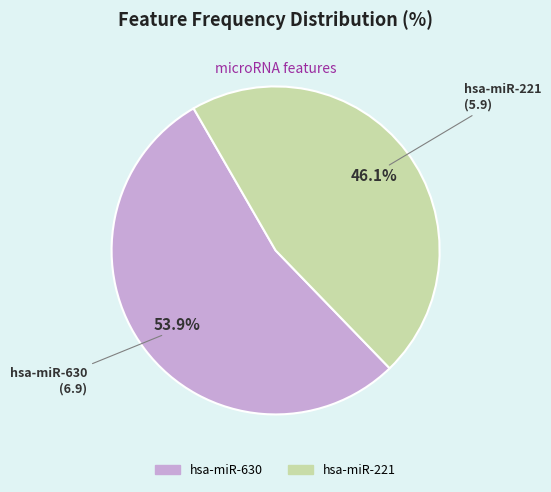

Count the number of slices in the pie.

2